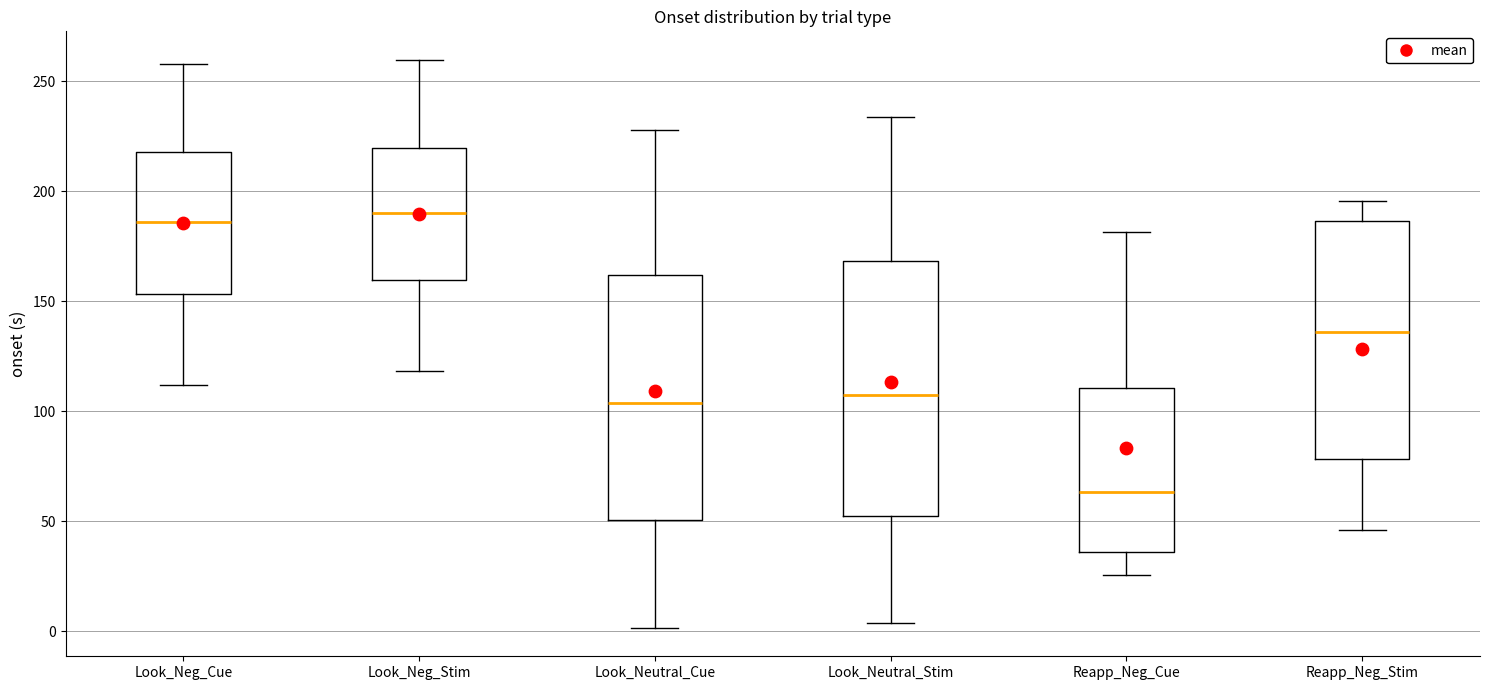

Reading left to right, transcribe this box plot: for each box, give where its median line is, the range the box spans, and where its two whiskers end, as read against the y-axis. The values are not printed on the chart, so give them approximately, as read against the axis.

Look_Neg_Cue: median 185, box 155 to 220, whiskers 110 to 260
Look_Neg_Stim: median 190, box 160 to 220, whiskers 120 to 260
Look_Neutral_Cue: median 105, box 50 to 160, whiskers 0 to 230
Look_Neutral_Stim: median 105, box 50 to 170, whiskers 5 to 235
Reapp_Neg_Cue: median 65, box 35 to 110, whiskers 25 to 180
Reapp_Neg_Stim: median 135, box 80 to 185, whiskers 45 to 195